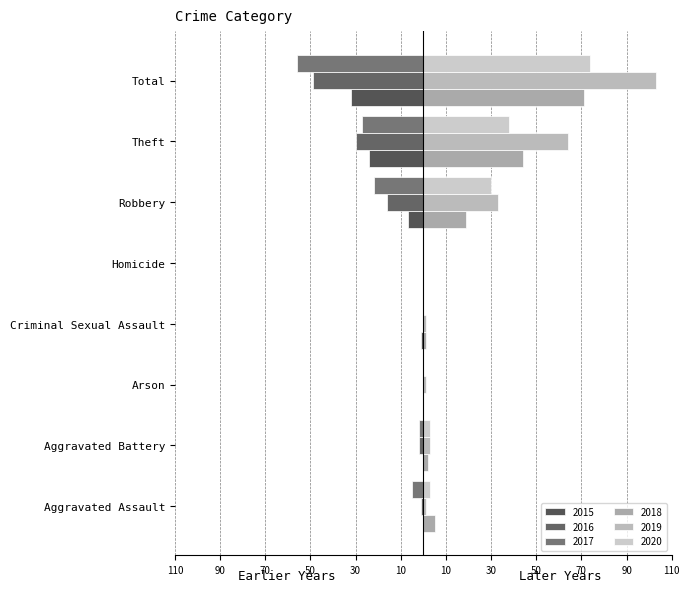

Which series changed the most between Criminal Sexual Assault and Homicide?

2015